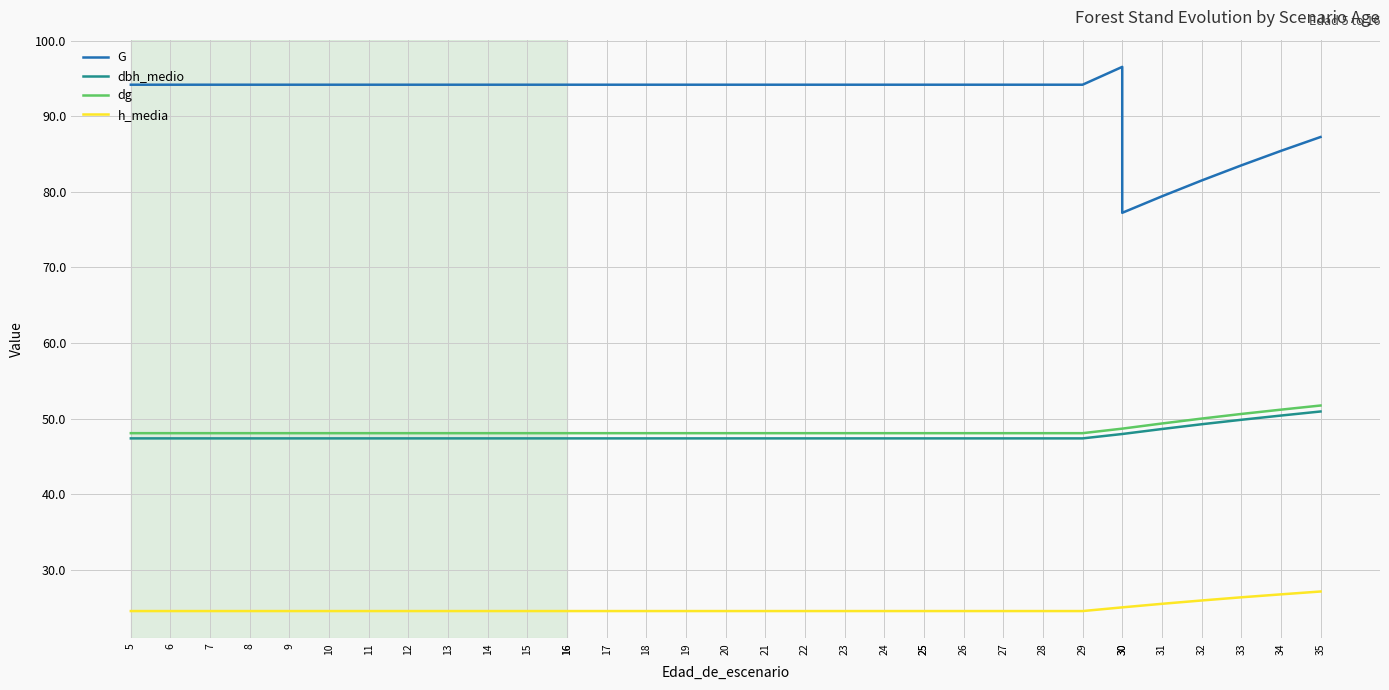

What is the maximum value shown in the chart?

96.5